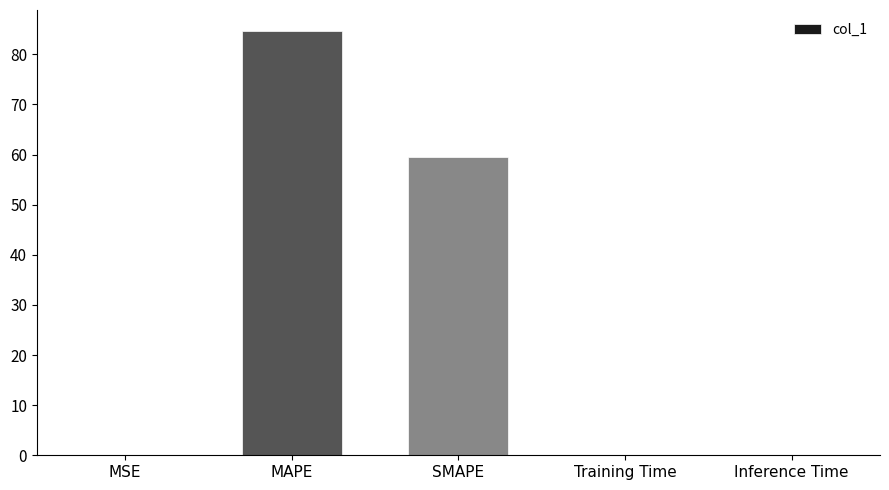

Does the chart contain stacked bars?

No